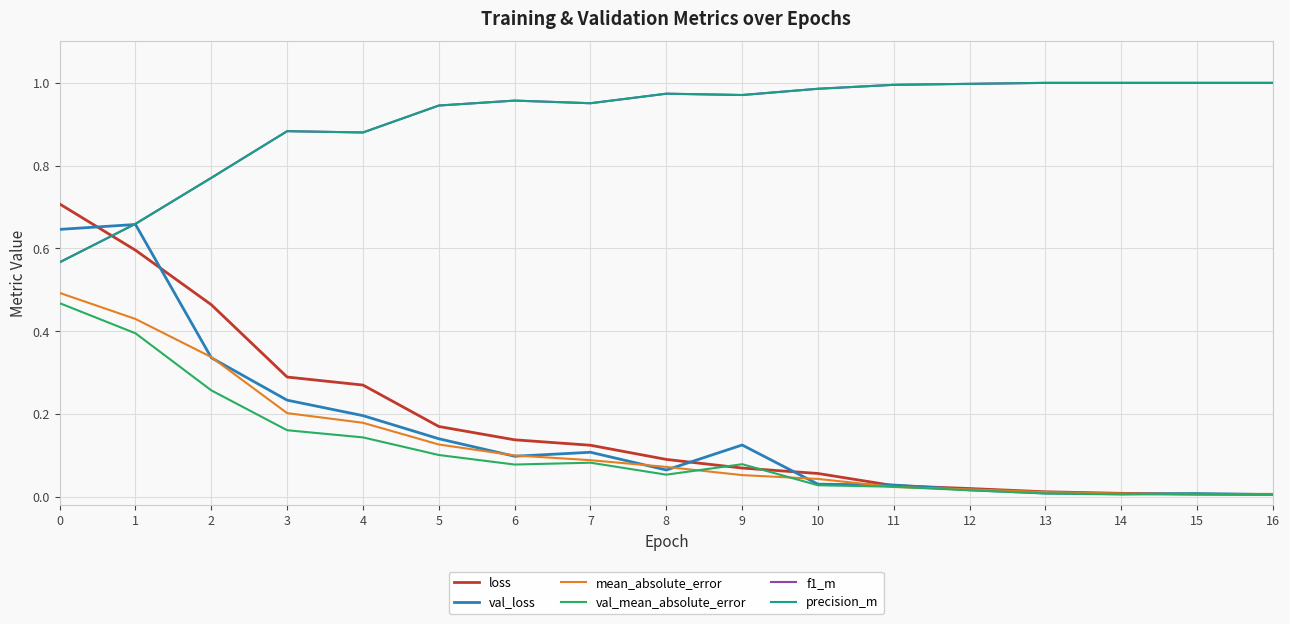

The value of f1_m at 7 is 1.0. True or false?

True